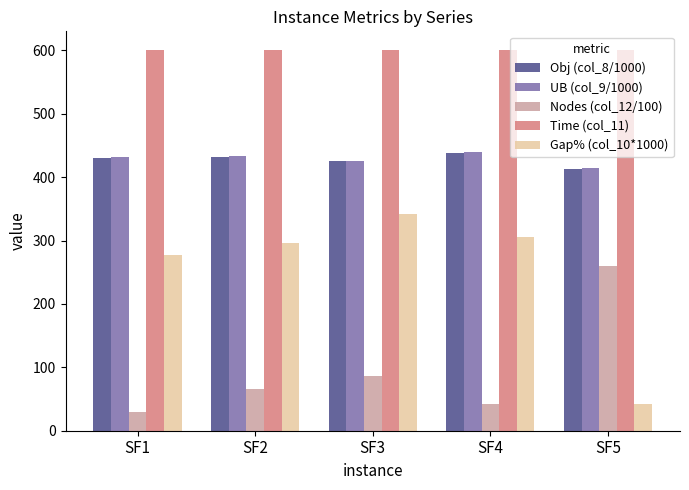

At how many categories does at least one series exceed 376?

5